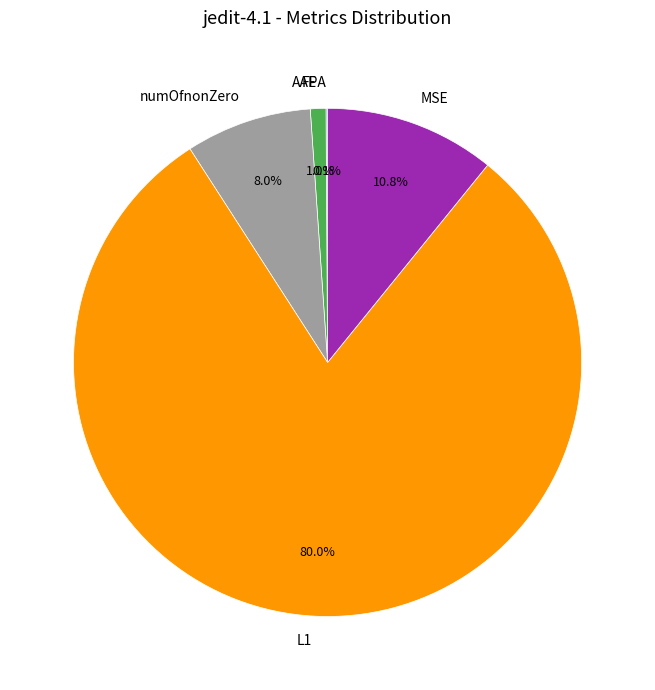

Between numOfnonZero and L1, which is larger?

L1